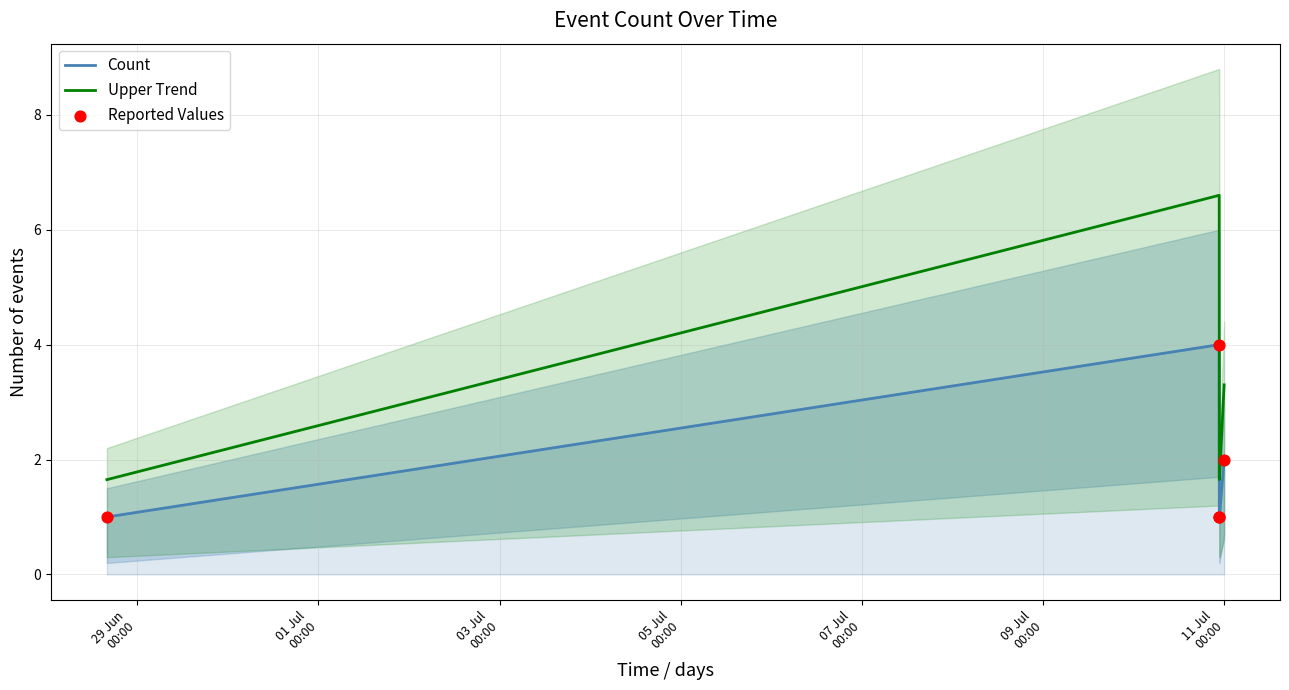

What are all the series names shown in the legend?

Count, Upper Trend, Reported Values